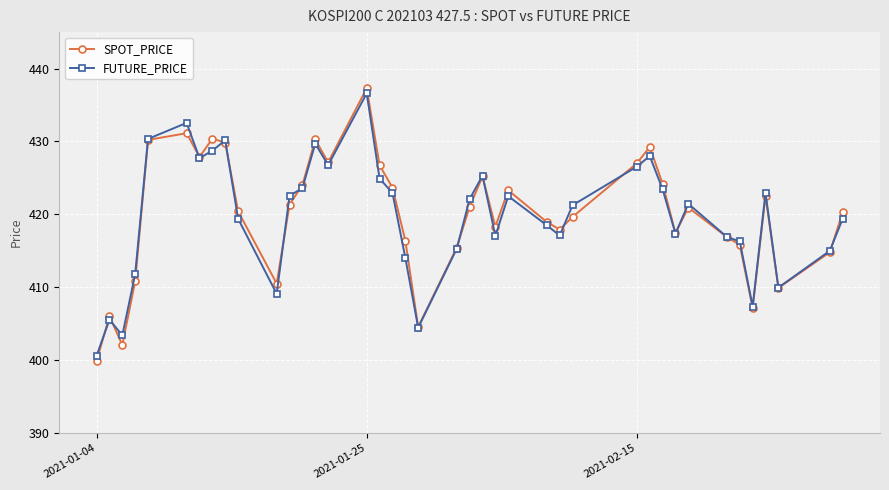

How many values in the SPOT_PRICE series are below 420?

18